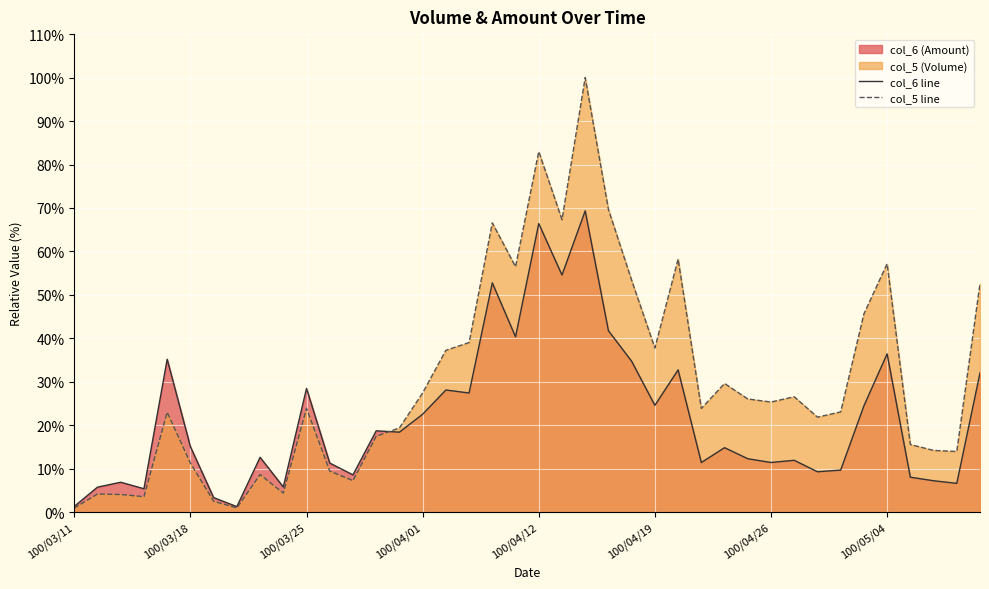

True or false: col_6 line has a value of 20.2 at 11.

False